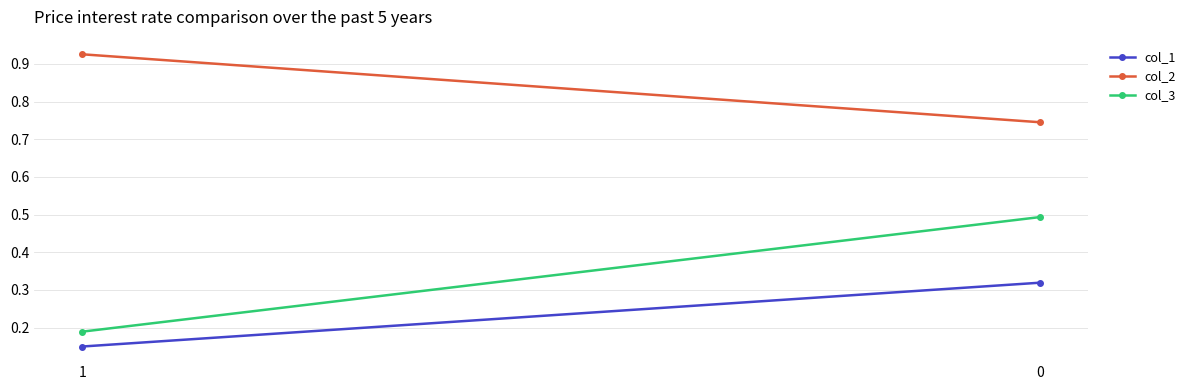

What is the difference between the highest and lowest values at 0?

0.4